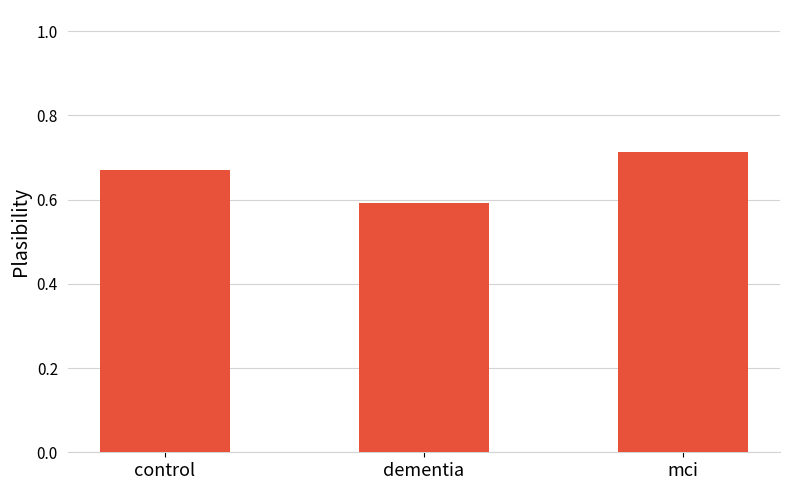

True or false: the data shows 0.8 at dementia.

False